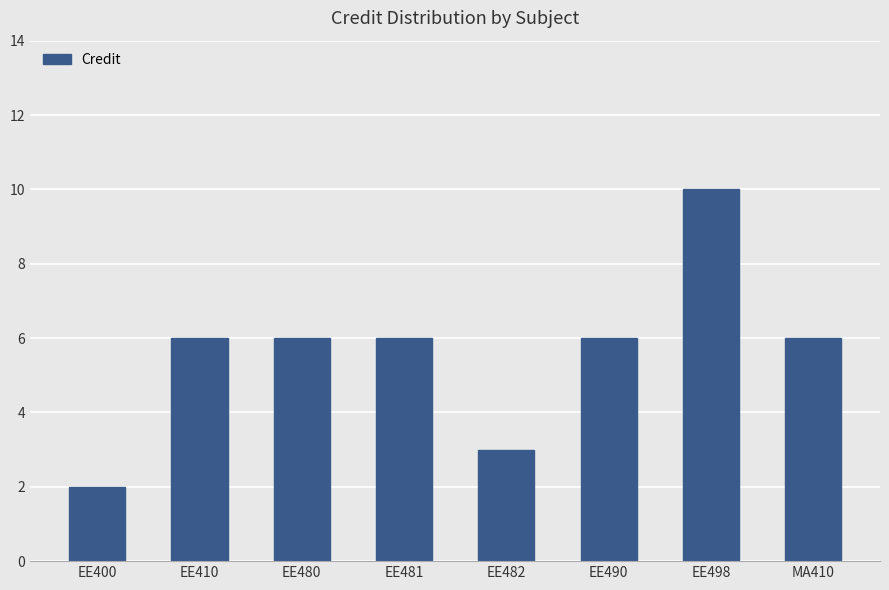

What is the difference between the values at EE482 and EE480?

3